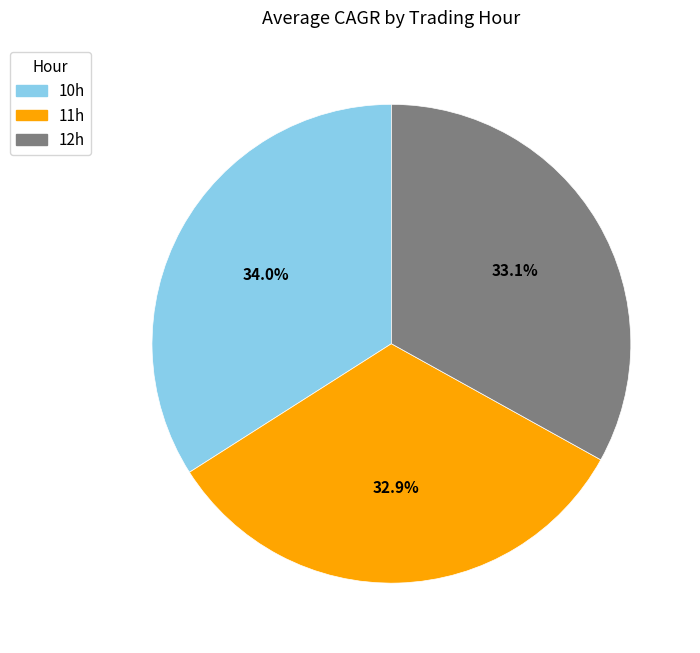

True or false: 11h accounts for 33% of the total.

True